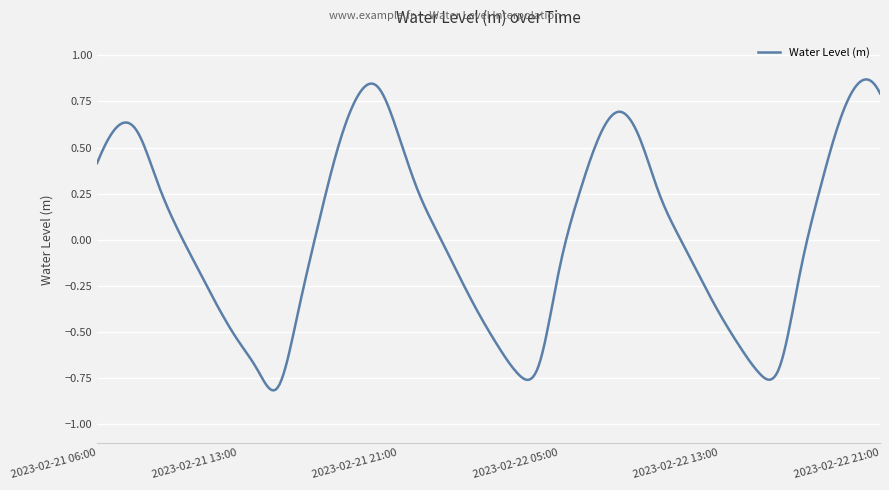

Count the number of data series in this chart.

1